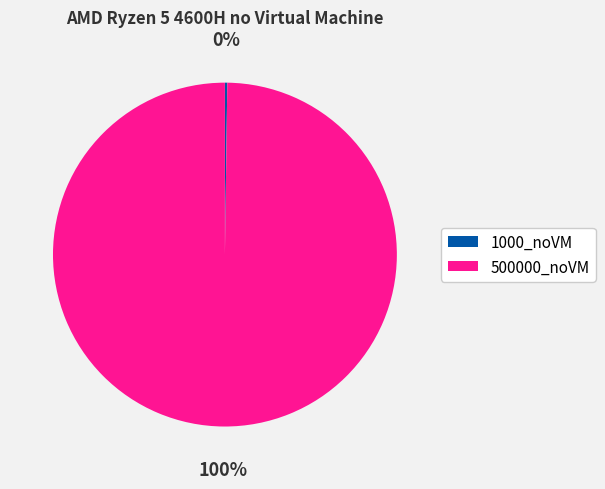

Is there any slice that represents more than half of the pie?

Yes